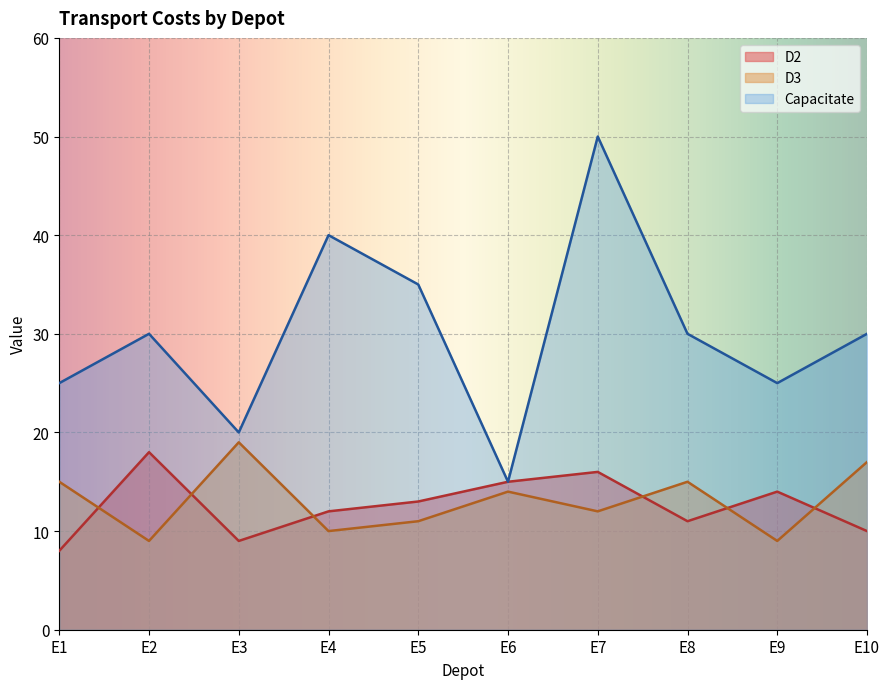

Which series has the largest range (max minus min)?

Capacitate